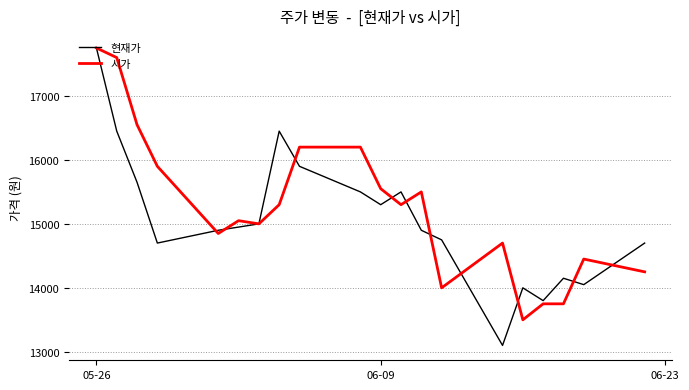

Which series has the largest range (max minus min)?

현재가